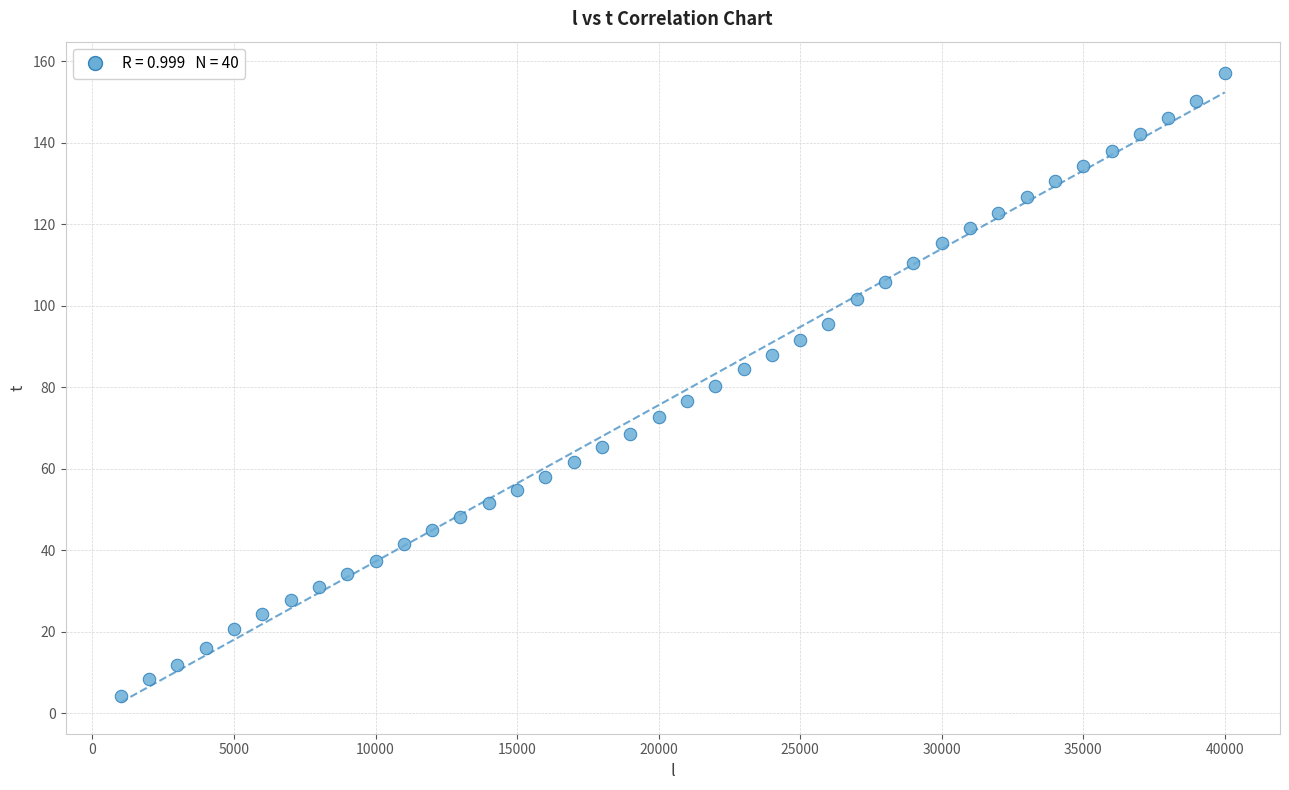

What is the range of Y values (max minus min)?

152.9